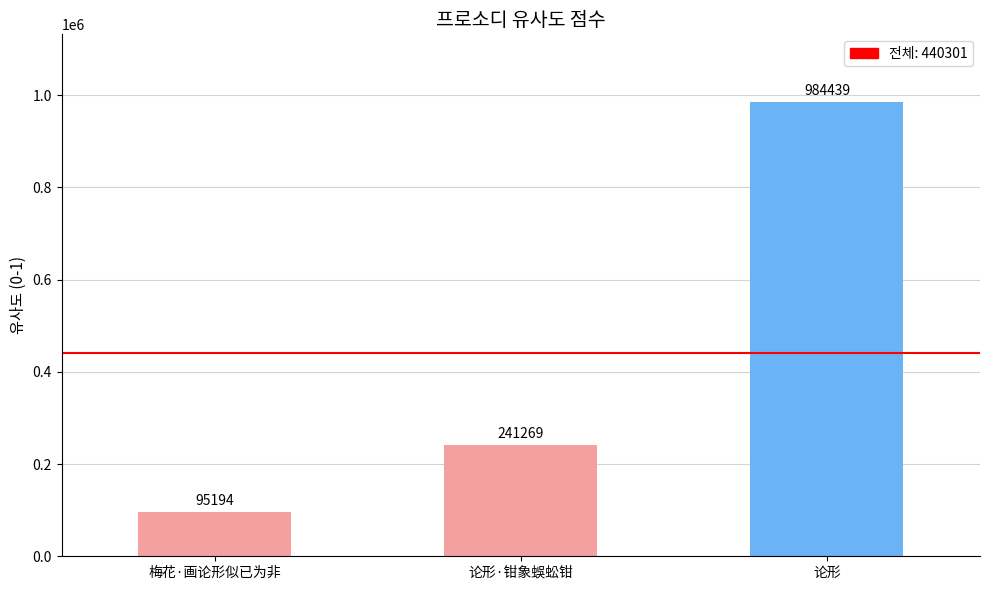

Rank the categories by value from highest to lowest.

论形, 论形·钳象蜈蚣钳, 梅花·画论形似已为非